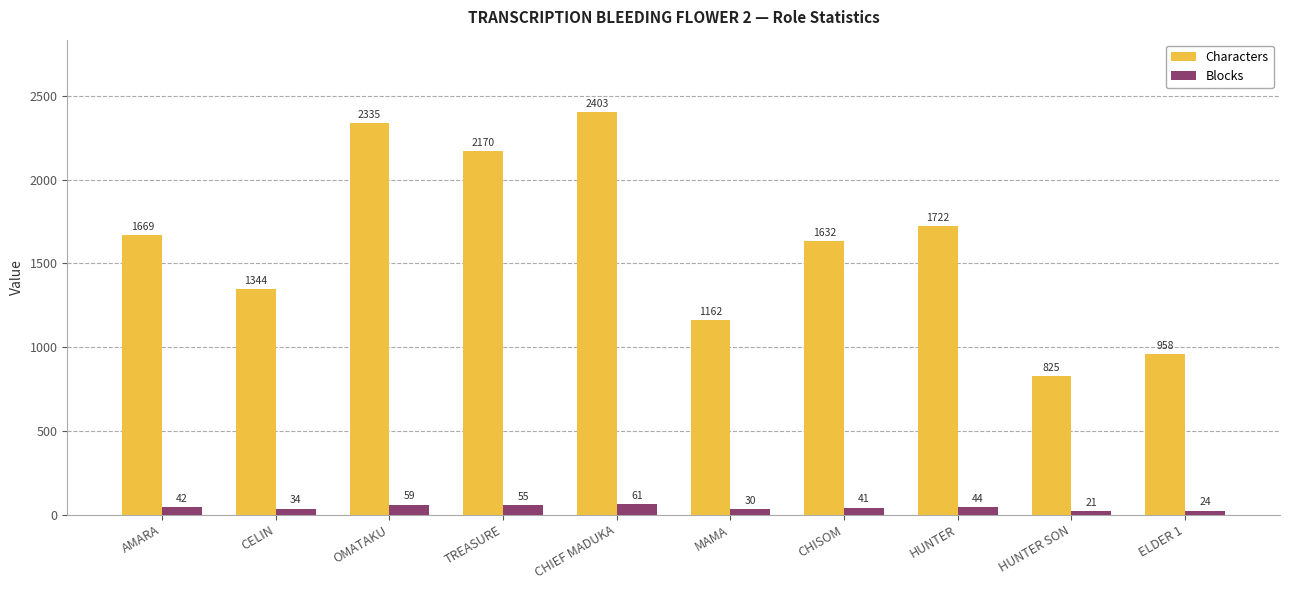

What is the difference between the second highest and minimum values in the Characters series?

1510